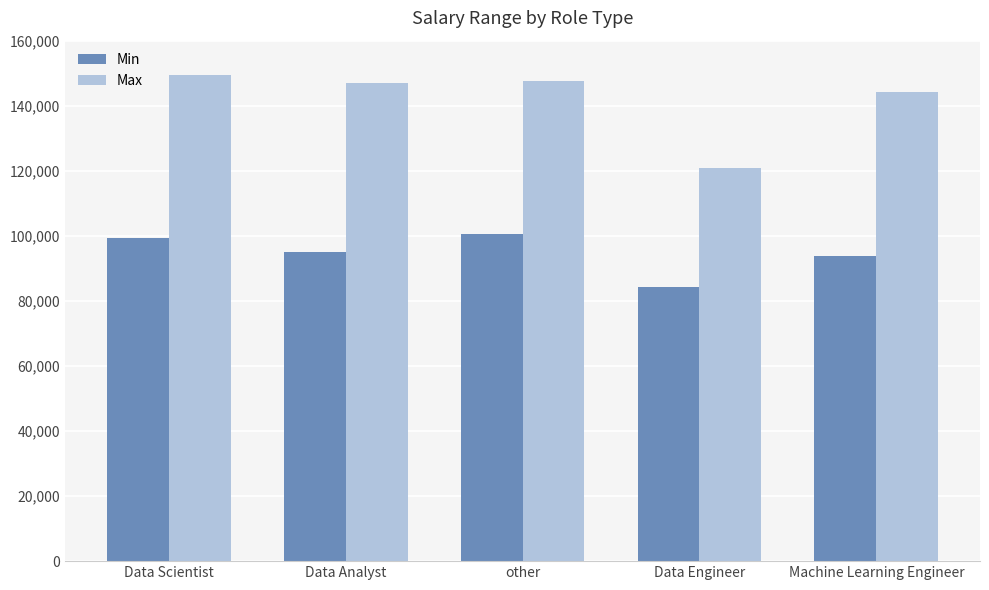

Which series has the largest total across all categories?

Max